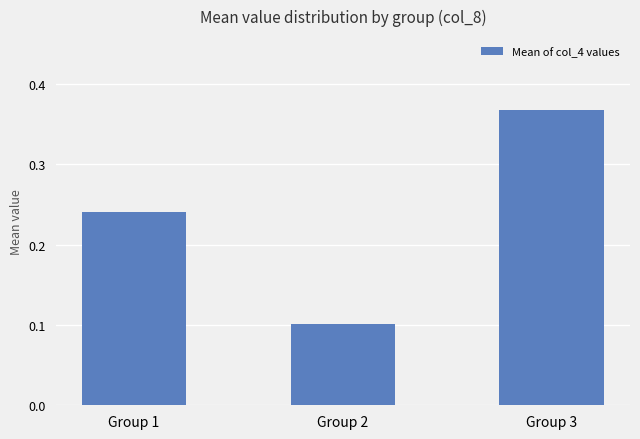

How many data points does each series have?

3